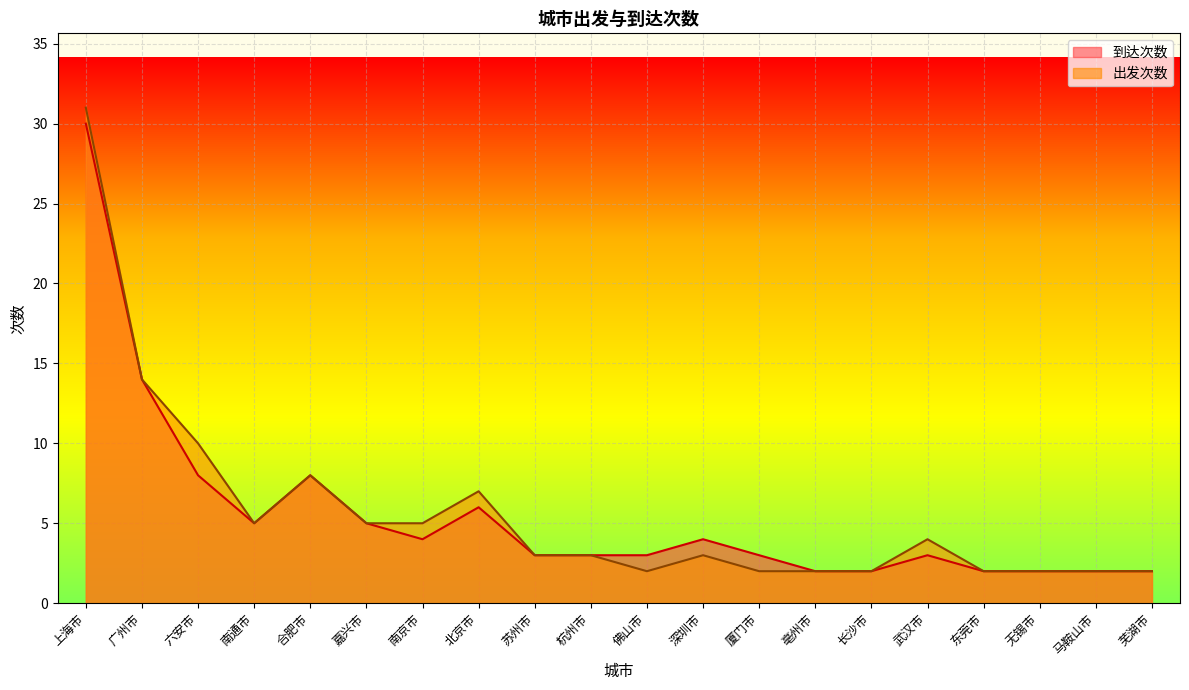

What is the average value of the 出发次数 series?

6